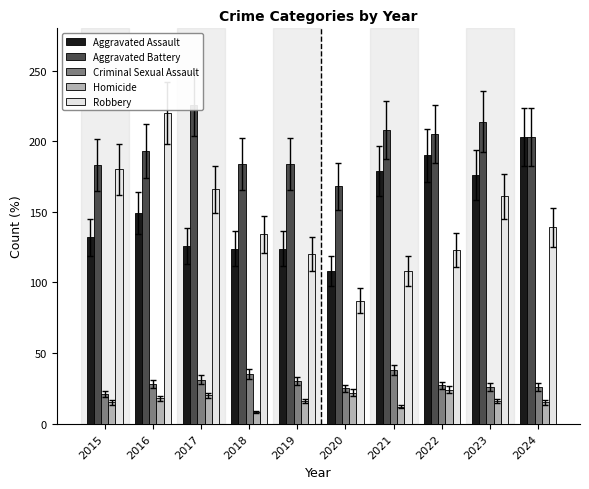

How many series are shown in this chart?

5